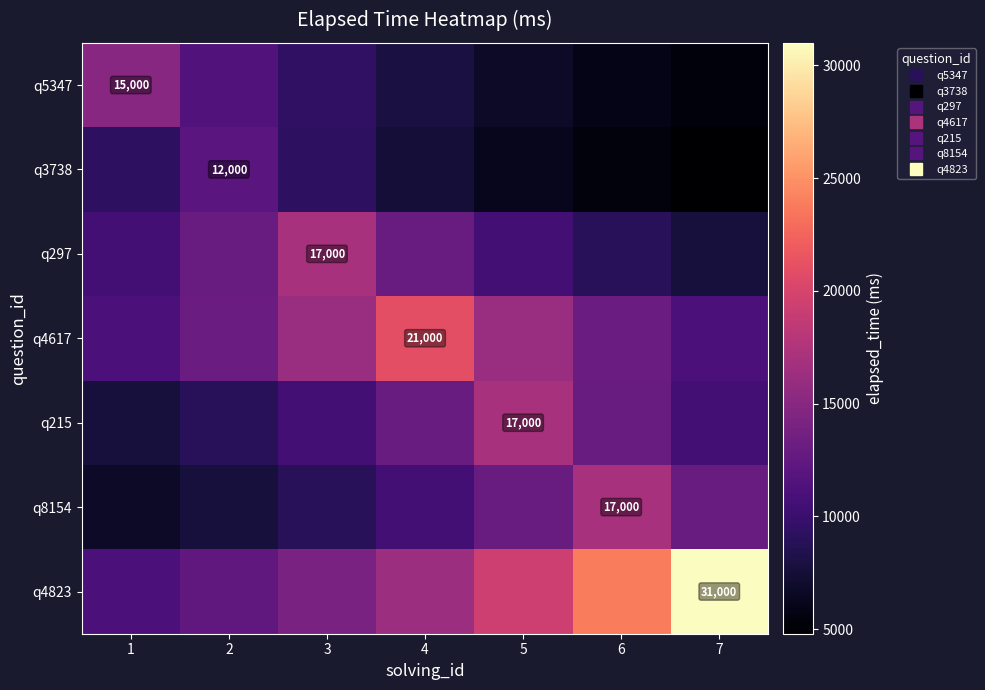

Which series has the largest total across all categories?

q4823